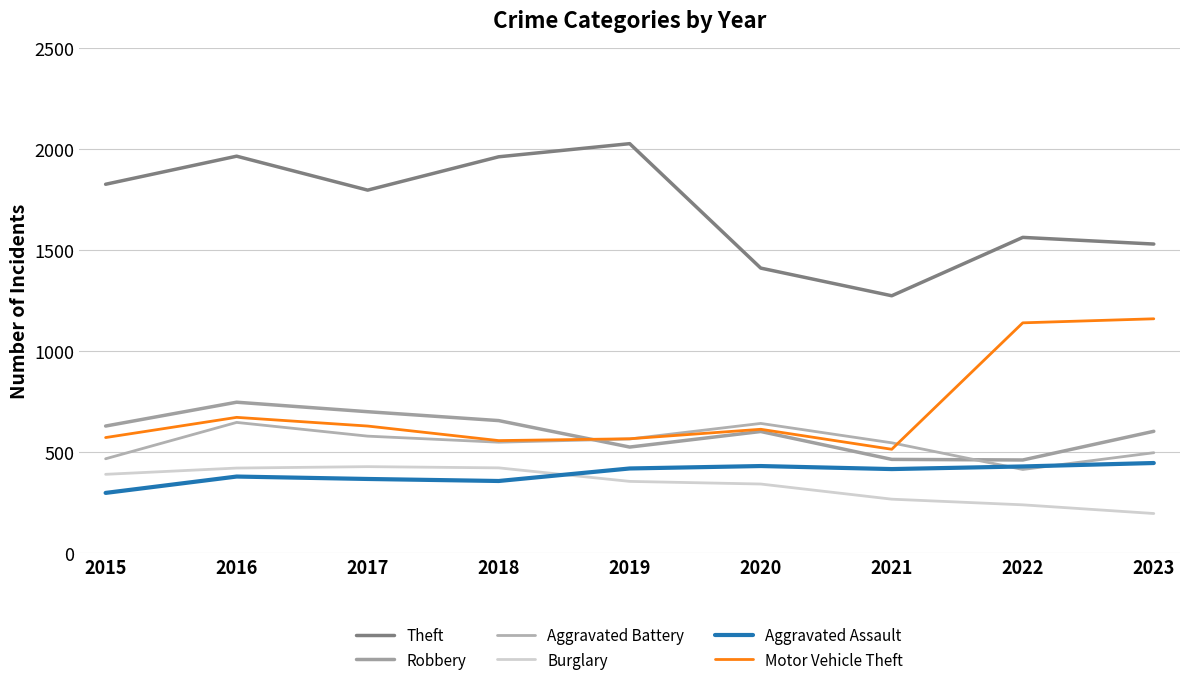

How many lines are shown in the chart?

6